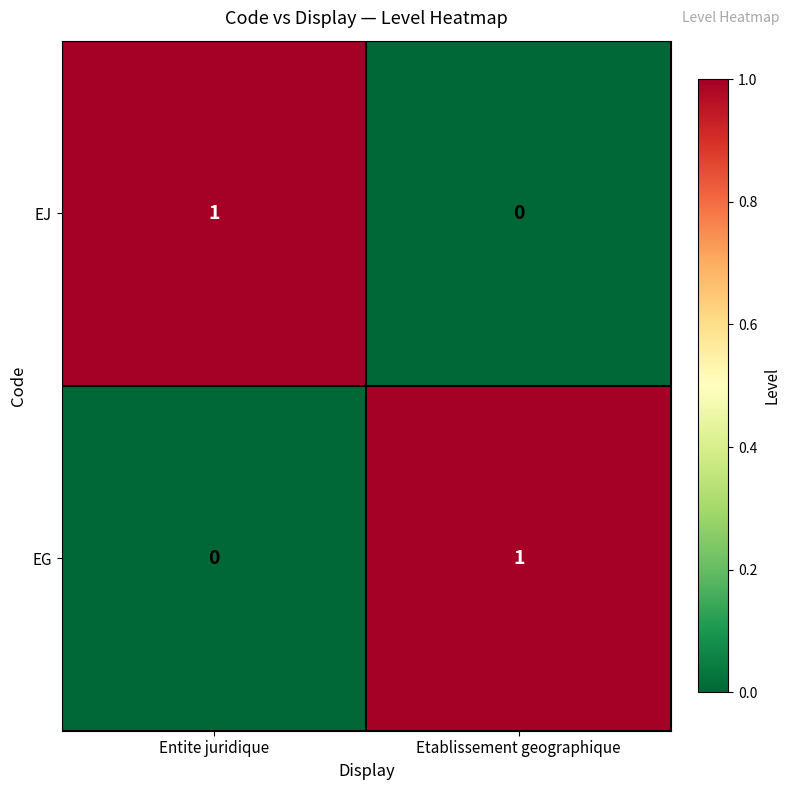

How many distinct data groups are displayed?

2